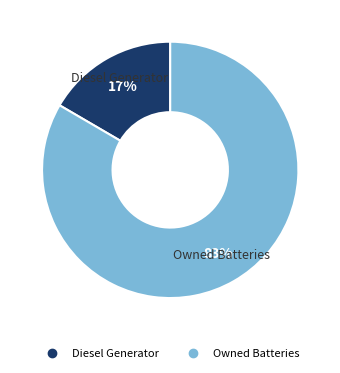

To the nearest percent, what is the average slice percentage?

50%